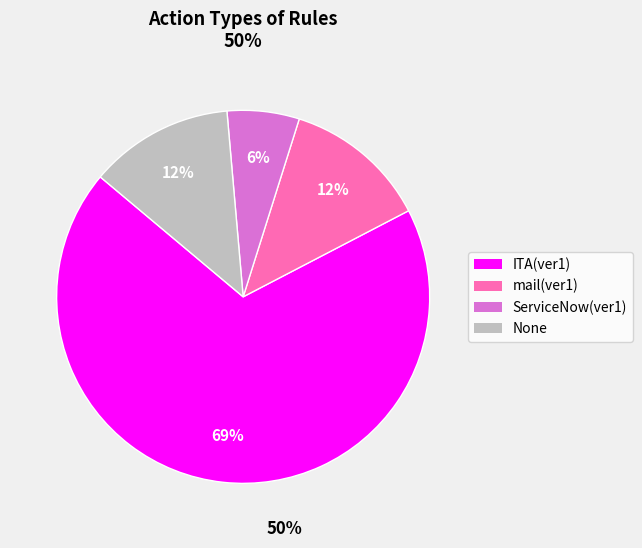

Count the number of slices in the pie.

4